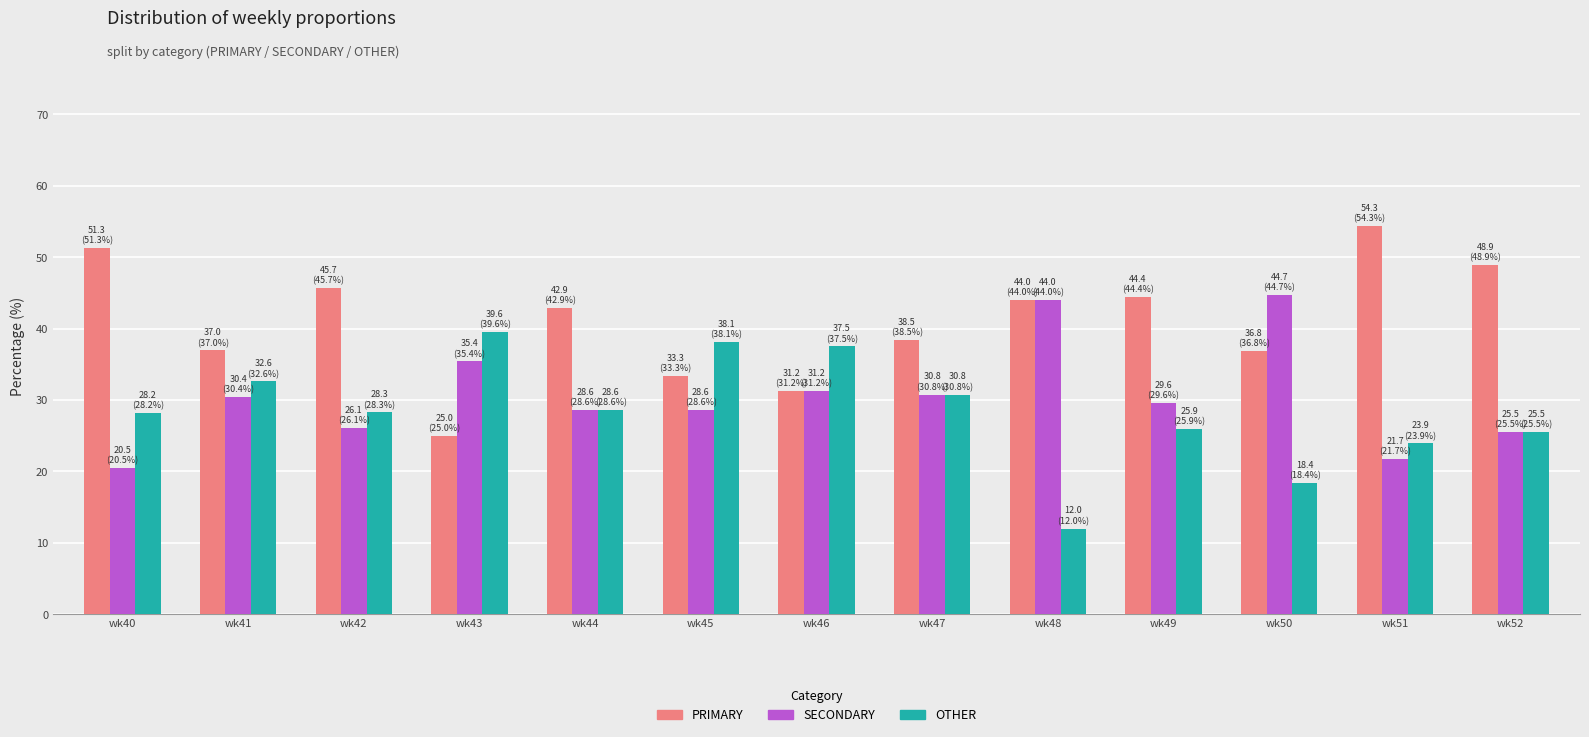

How many categories are shown in the chart?

13